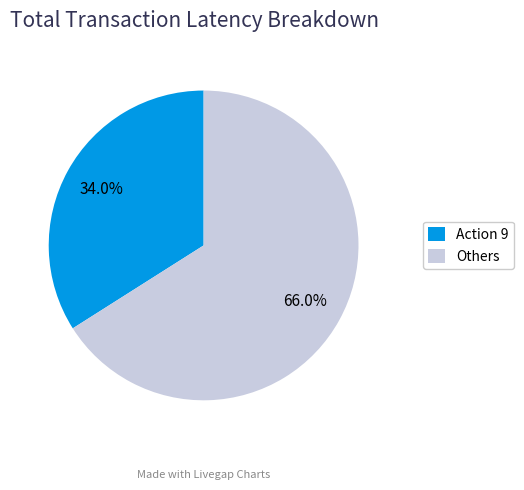

Is there a majority slice in this chart?

Yes